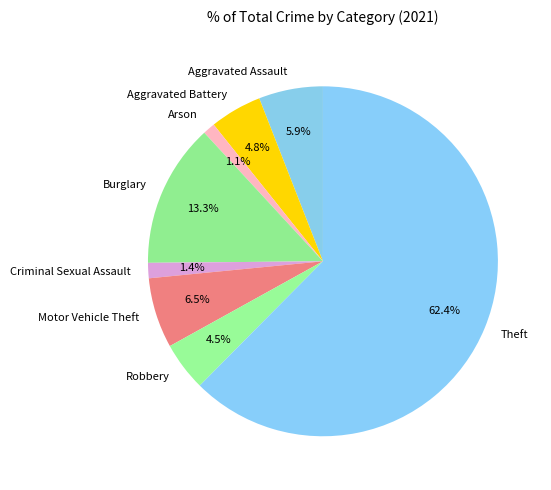

To the nearest percent, what is the average slice percentage?

12%